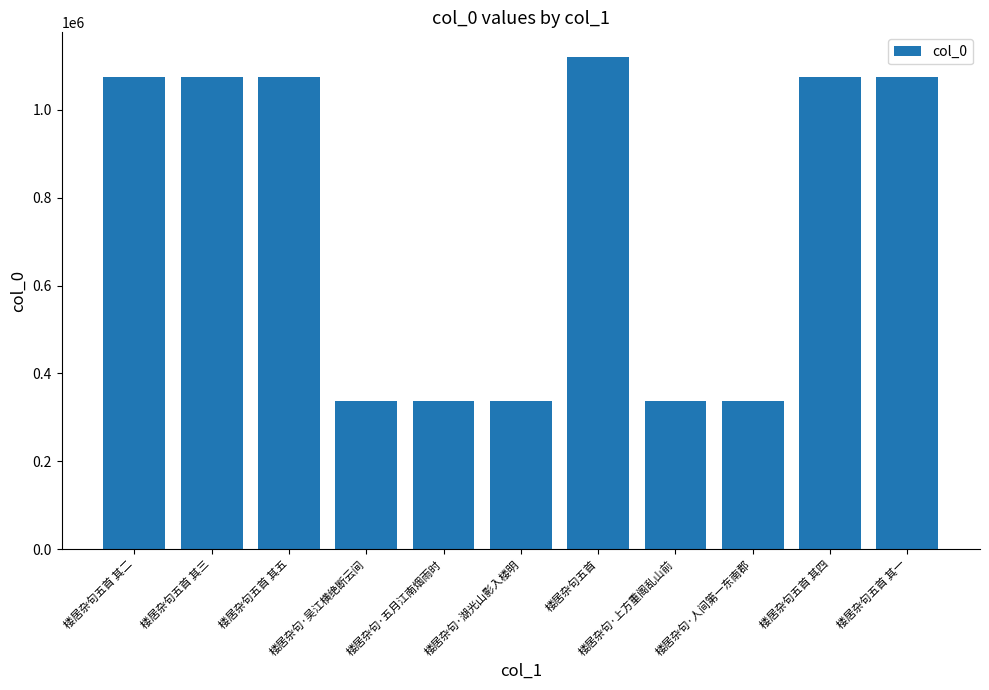

What is the sum of the values at 楼居杂句·湖光山影入楼明 and 楼居杂句五首 其二?

1412352